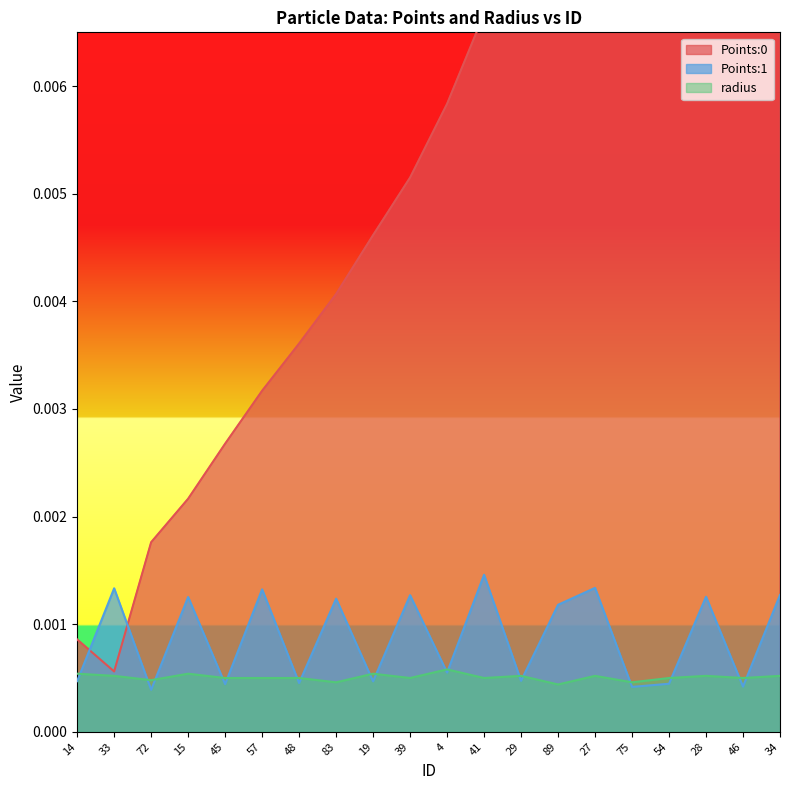

What is the label of the 1st point from the right?

34